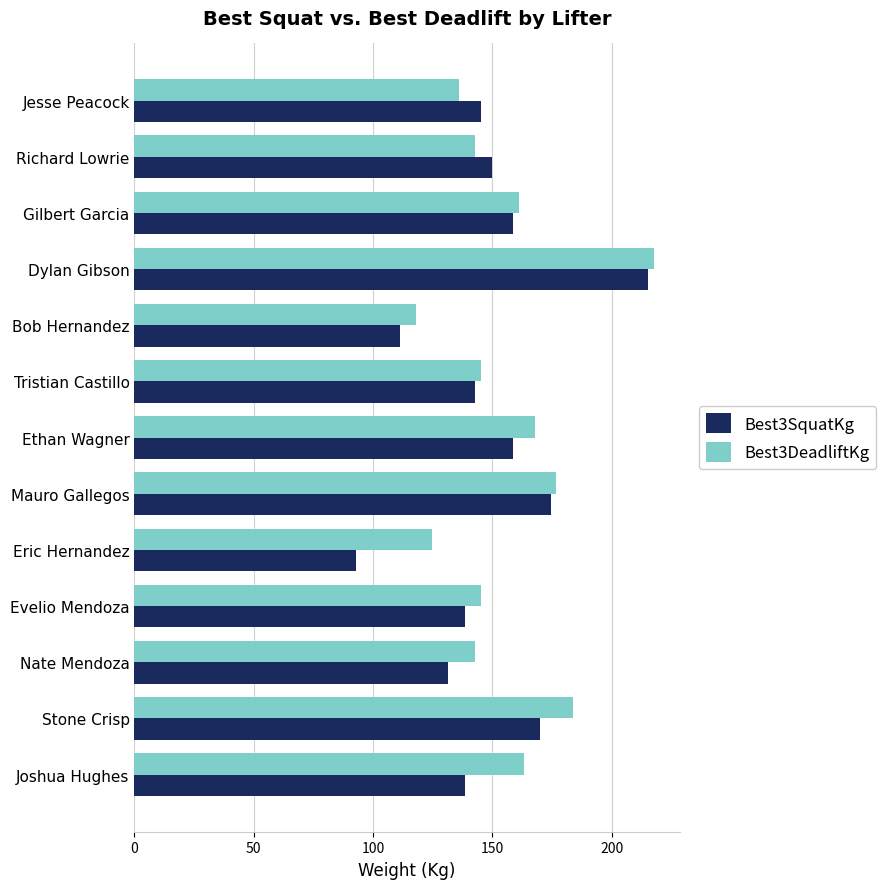

What is the lowest value of the Best3DeadliftKg series?

117.9